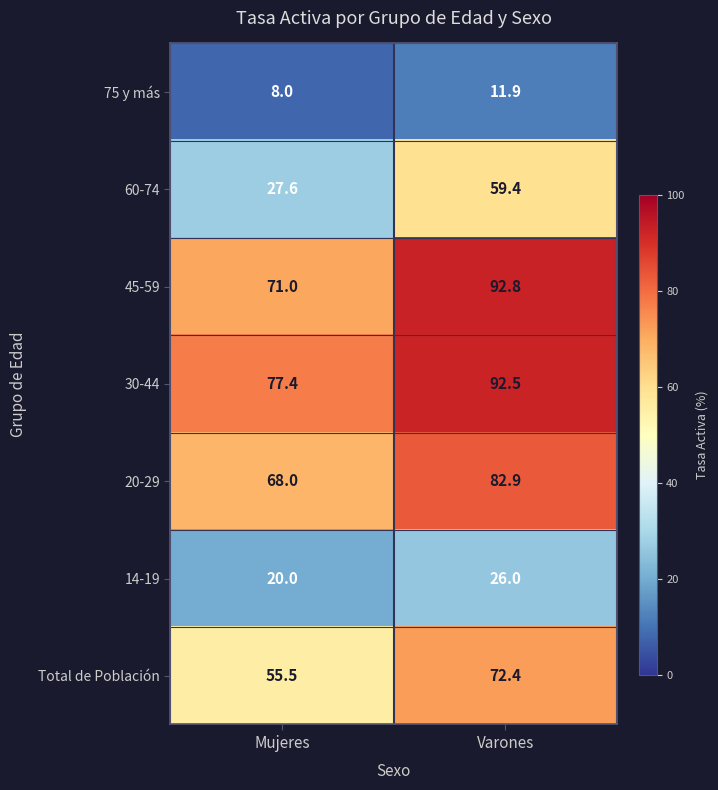

At which category does the chart reach its peak across all series?

Varones